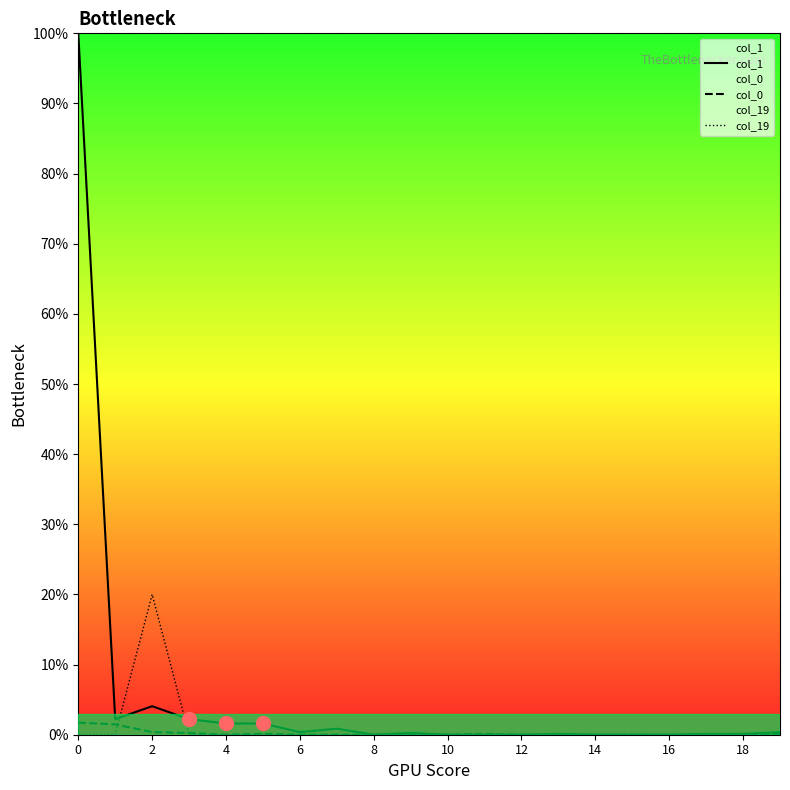

Which series has the largest total across all categories?

col_1